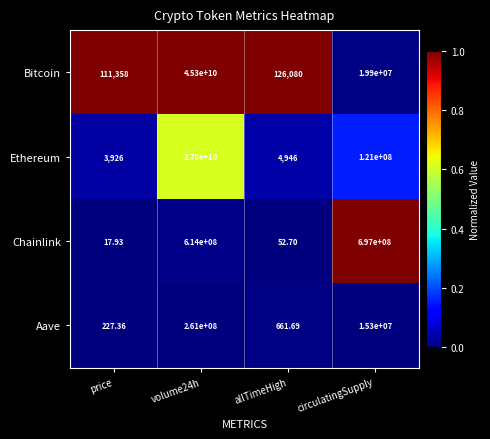

Which category has the highest value in the Chainlink series?

circulatingSupply